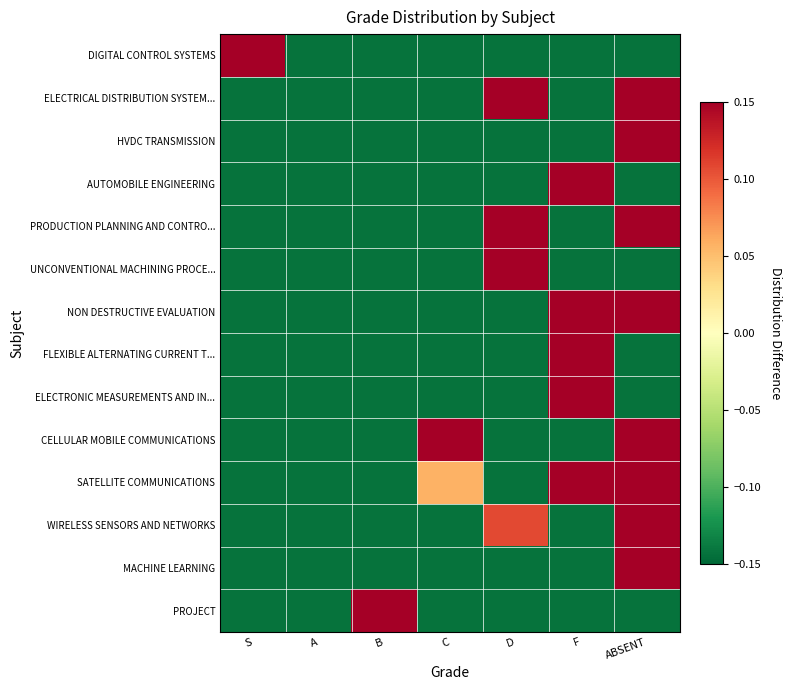

Reading right to left, what are all the values shown in this chart?

DIGITAL CONTROL SYSTEMS: ABSENT=-0.1	F=-0.1	D=-0.1	C=-0.1	B=-0.1	A=-0.1	S=0.9
ELECTRICAL DISTRIBUTION SYSTEM...: ABSENT=0.5	F=-0.1	D=0.2	C=-0.1	B=-0.1	A=-0.1	S=-0.1
HVDC TRANSMISSION: ABSENT=0.9	F=-0.1	D=-0.1	C=-0.1	B=-0.1	A=-0.1	S=-0.1
AUTOMOBILE ENGINEERING: ABSENT=-0.1	F=0.9	D=-0.1	C=-0.1	B=-0.1	A=-0.1	S=-0.1
PRODUCTION PLANNING AND CONTRO...: ABSENT=0.5	F=-0.1	D=0.2	C=-0.1	B=-0.1	A=-0.1	S=-0.1
UNCONVENTIONAL MACHINING PROCE...: ABSENT=-0.1	F=-0.1	D=0.9	C=-0.1	B=-0.1	A=-0.1	S=-0.1
NON DESTRUCTIVE EVALUATION: ABSENT=0.4	F=0.4	D=-0.1	C=-0.1	B=-0.1	A=-0.1	S=-0.1
FLEXIBLE ALTERNATING CURRENT T...: ABSENT=-0.1	F=0.9	D=-0.1	C=-0.1	B=-0.1	A=-0.1	S=-0.1
ELECTRONIC MEASUREMENTS AND IN...: ABSENT=-0.1	F=0.9	D=-0.1	C=-0.1	B=-0.1	A=-0.1	S=-0.1
CELLULAR MOBILE COMMUNICATIONS: ABSENT=0.5	F=-0.1	D=-0.1	C=0.2	B=-0.1	A=-0.1	S=-0.1
SATELLITE COMMUNICATIONS: ABSENT=0.3	F=0.3	D=-0.1	C=0.1	B=-0.1	A=-0.1	S=-0.1
WIRELESS SENSORS AND NETWORKS: ABSENT=0.6	F=-0.1	D=0.1	C=-0.1	B=-0.1	A=-0.1	S=-0.1
MACHINE LEARNING: ABSENT=0.9	F=-0.1	D=-0.1	C=-0.1	B=-0.1	A=-0.1	S=-0.1
PROJECT: ABSENT=-0.1	F=-0.1	D=-0.1	C=-0.1	B=0.9	A=-0.1	S=-0.1